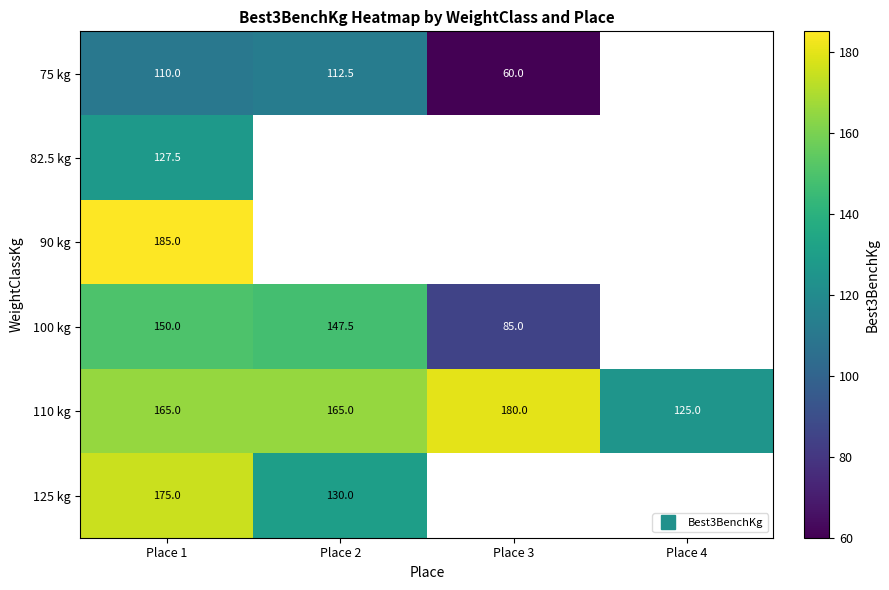

How many values in the 100 kg series exceed 147?

2